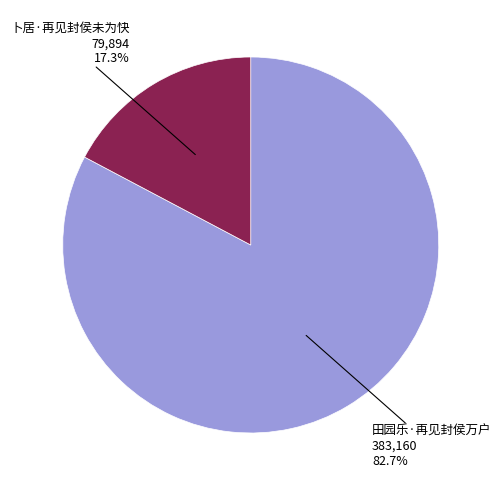

Does any single category account for the majority?

Yes